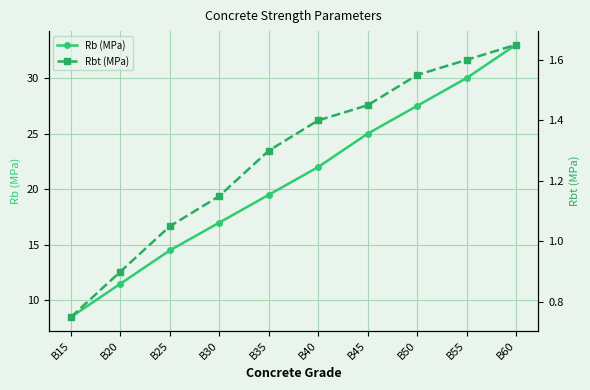

How many lines are shown in the chart?

2